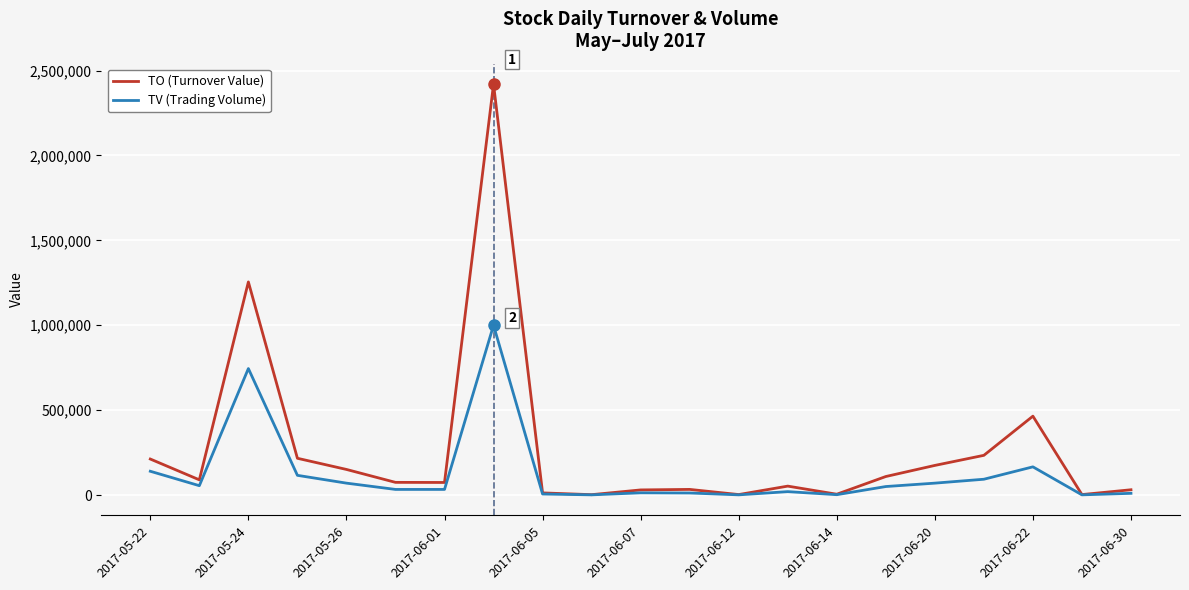

List the series in order of their peak value, lowest first.

TV (Trading Volume), TO (Turnover Value)